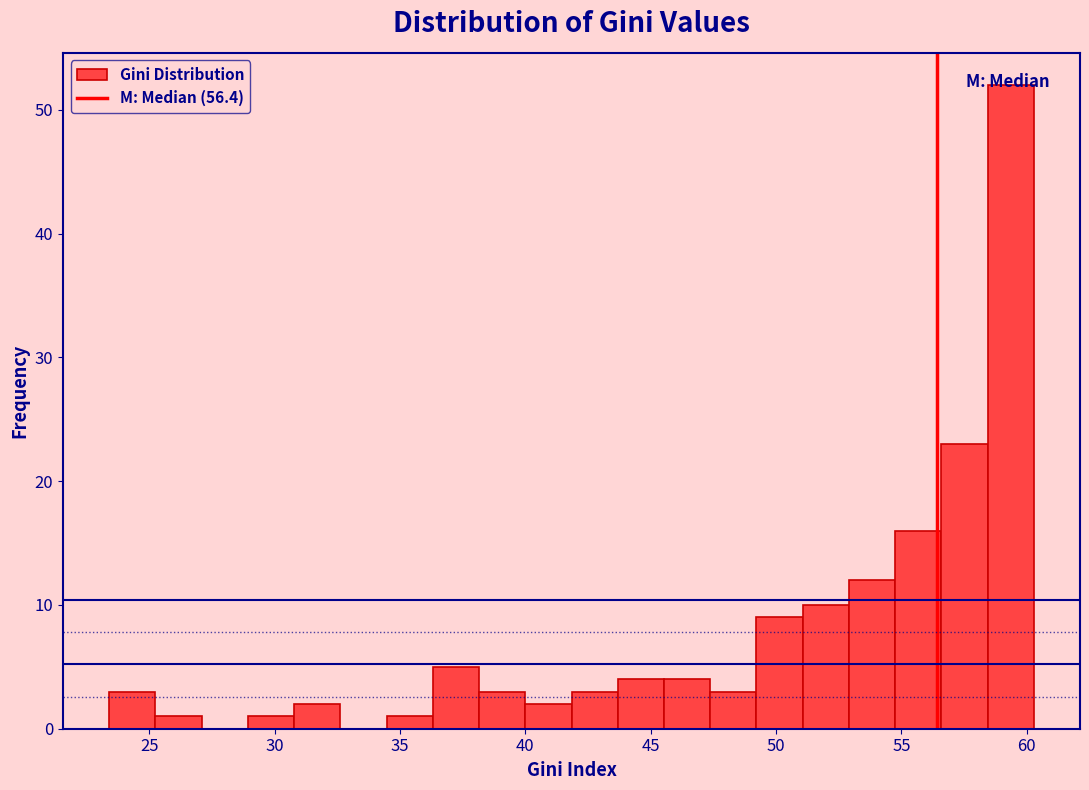

Around what value on the x-axis is the tallest bar? Give the approximate position of its centre, as read against the axis.

59.5